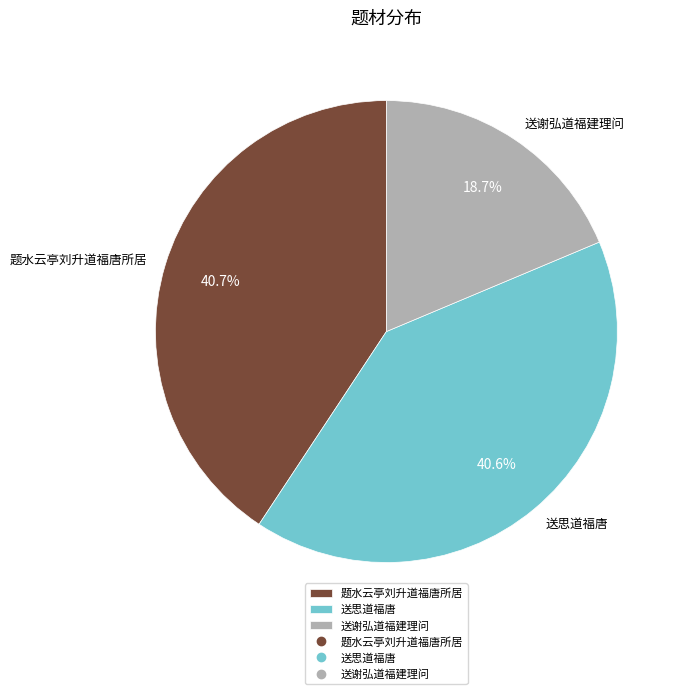

What is the ratio of the value at 送思道福唐 to the value at 题水云亭刘升道福唐所居?

1.0